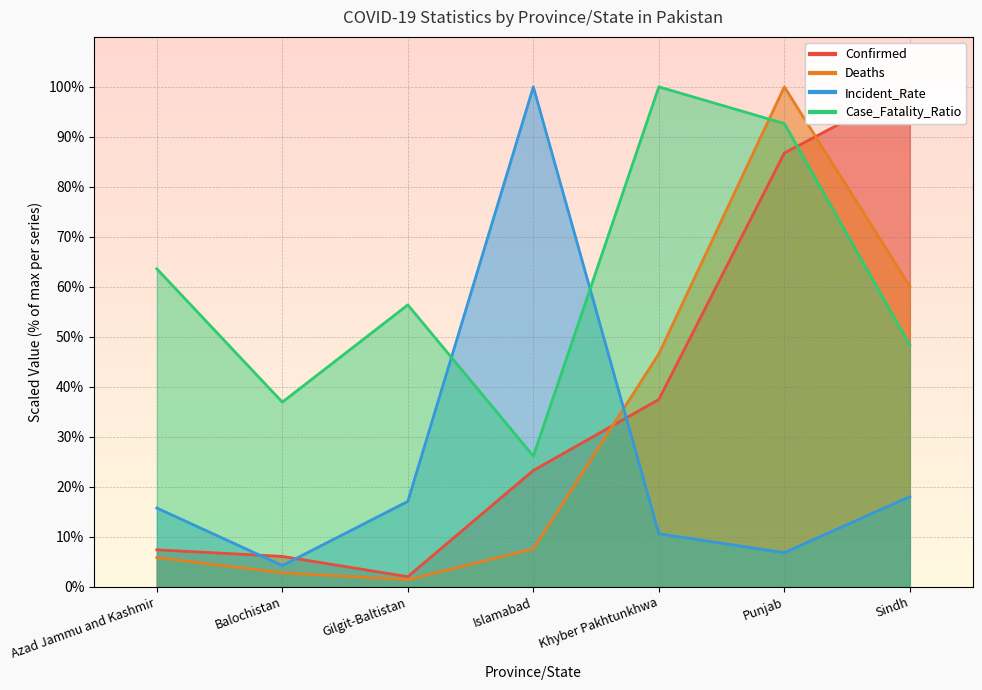

What is the sum of the Deaths values at Azad Jammu and Kashmir and Khyber Pakhtunkhwa?

52.4